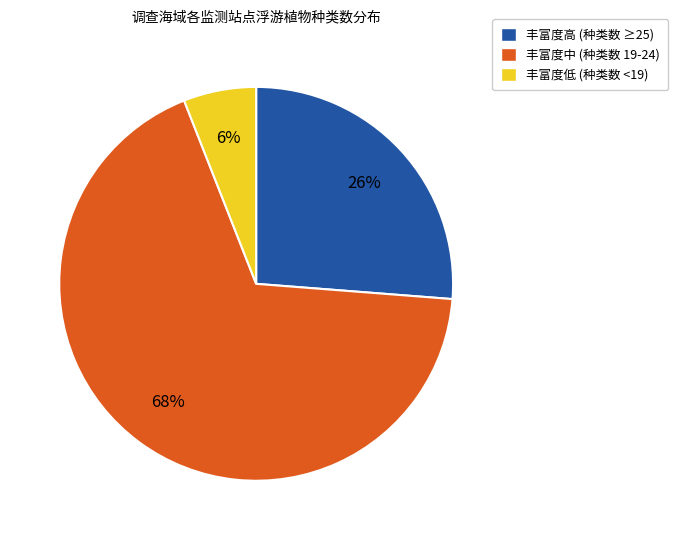

What percentage is the 丰富度中 (种类数 19-24) slice, to the nearest percent?

68%